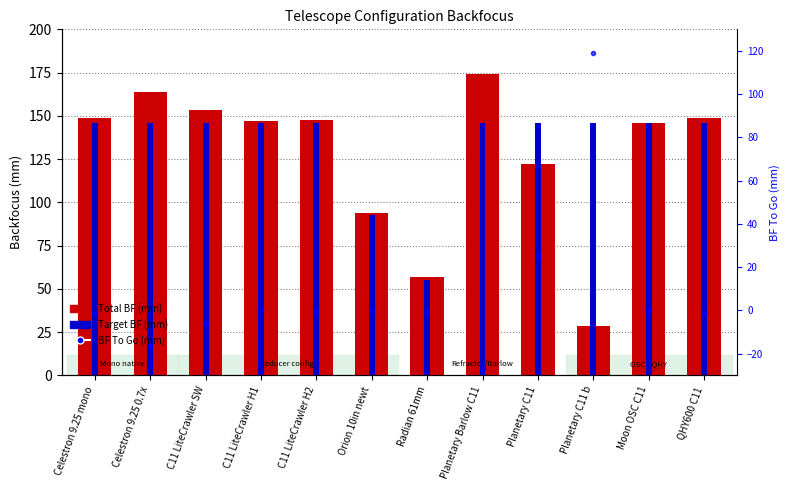

Rank the series at Radian 61mm from lowest to highest value.

BF To Go (mm), Target BF (mm), Total BF (mm)